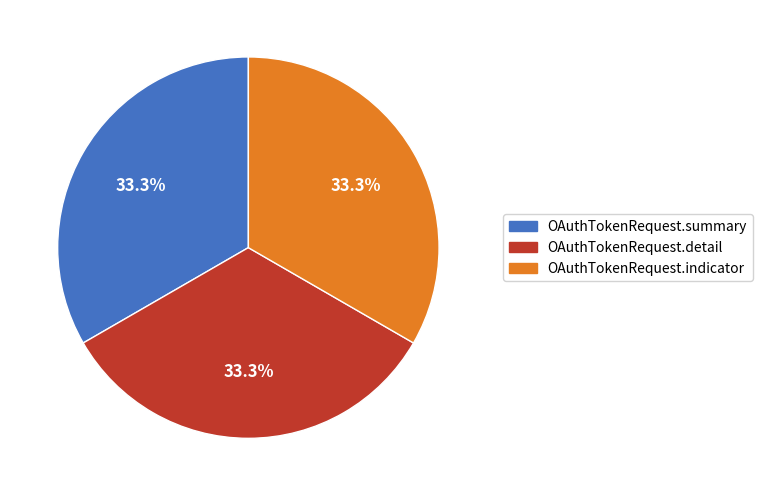

To the nearest percent, what is the average slice percentage?

33%